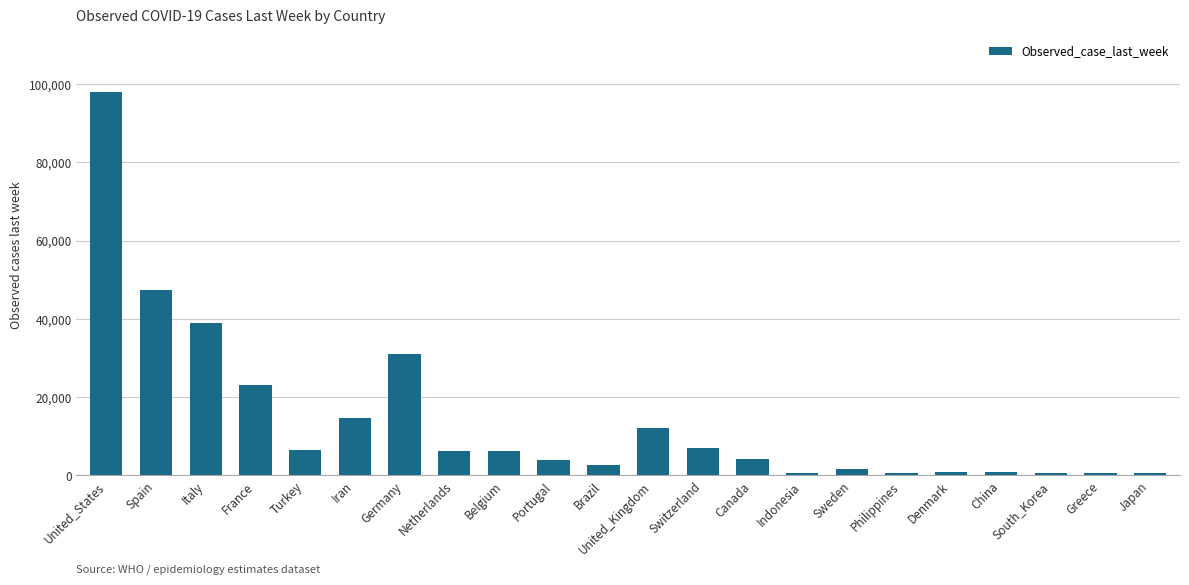

How many values are below 6131?

11